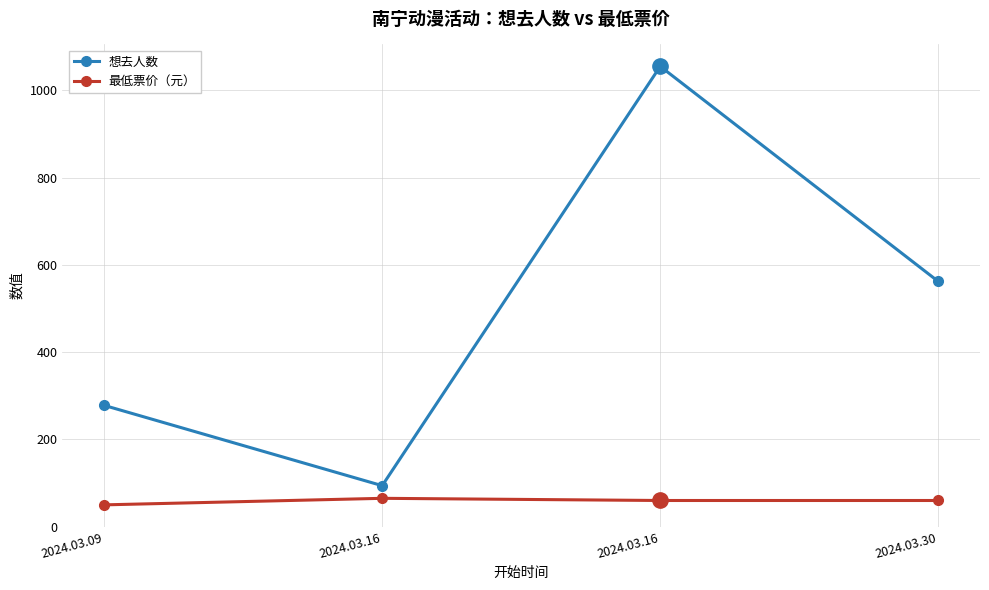

How many series are shown in this chart?

2